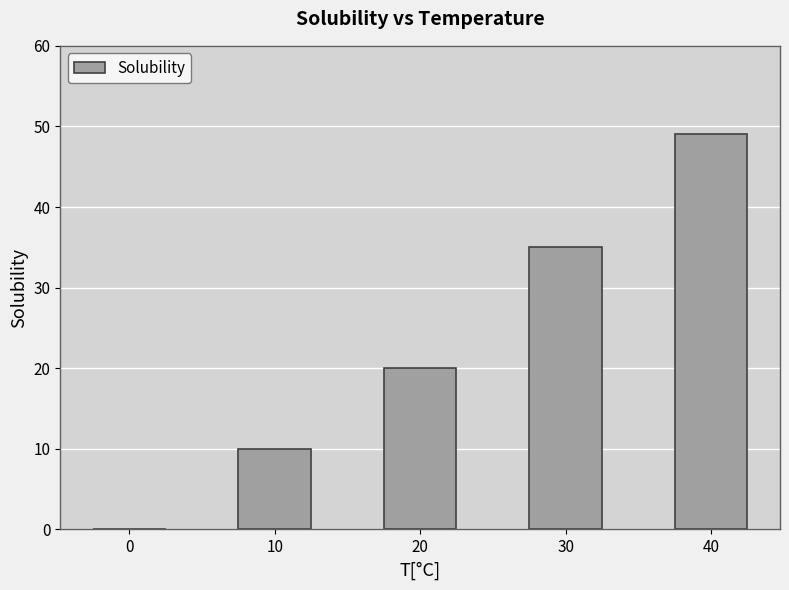

Count the number of data series in this chart.

1